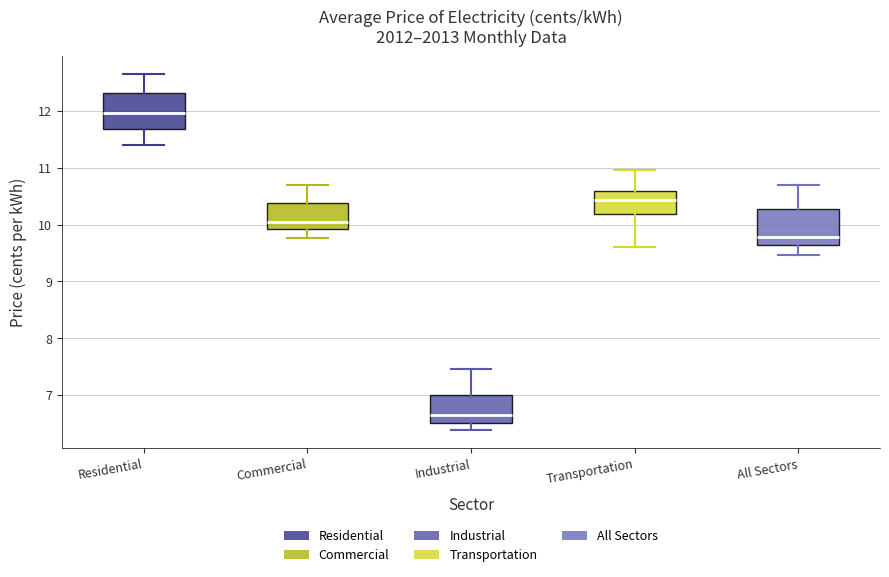

Which box has the highest median line?

Residential